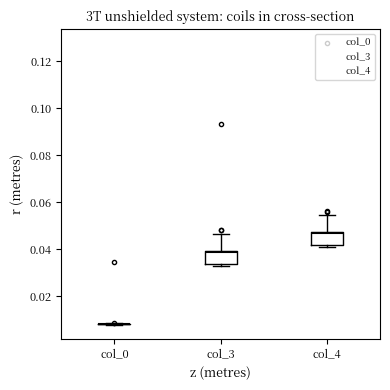

Where does the median line of the box for col_3 sit on the y-axis? The values are not printed on the chart, so give them approximately, as read against the axis.

0.038